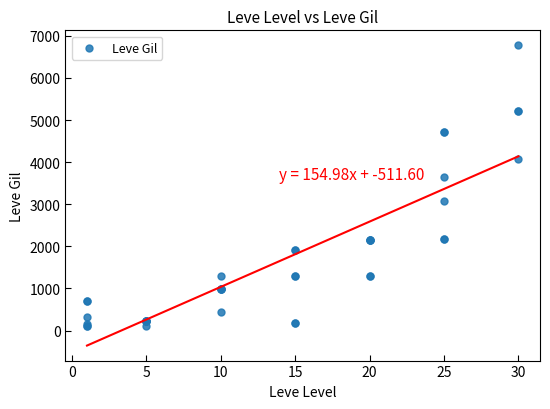

What Y value in the scatter plot is closest to 3441?

3639